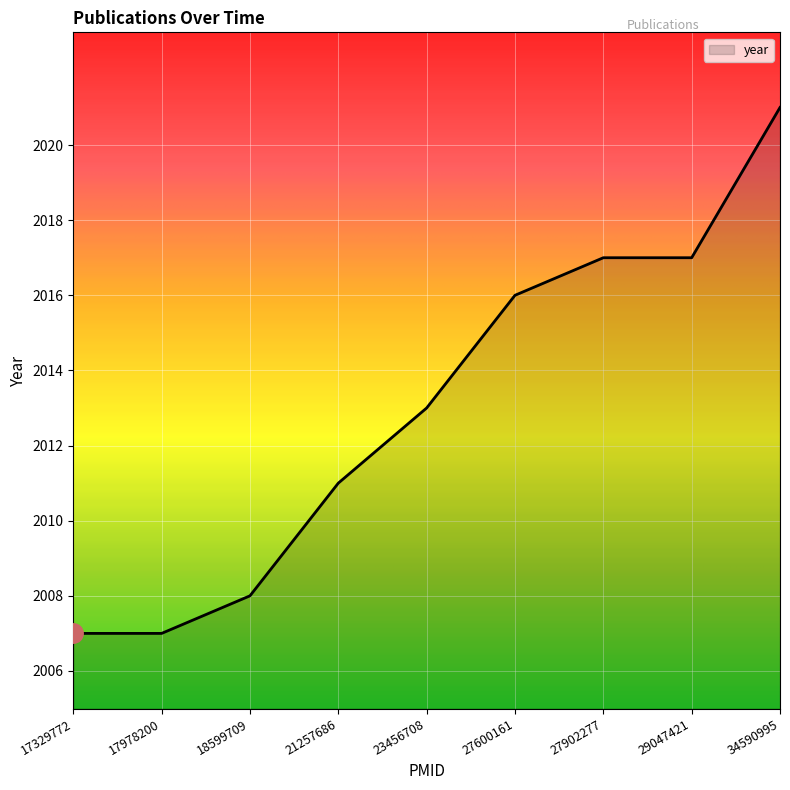

What is the difference between the maximum and second lowest values?

14